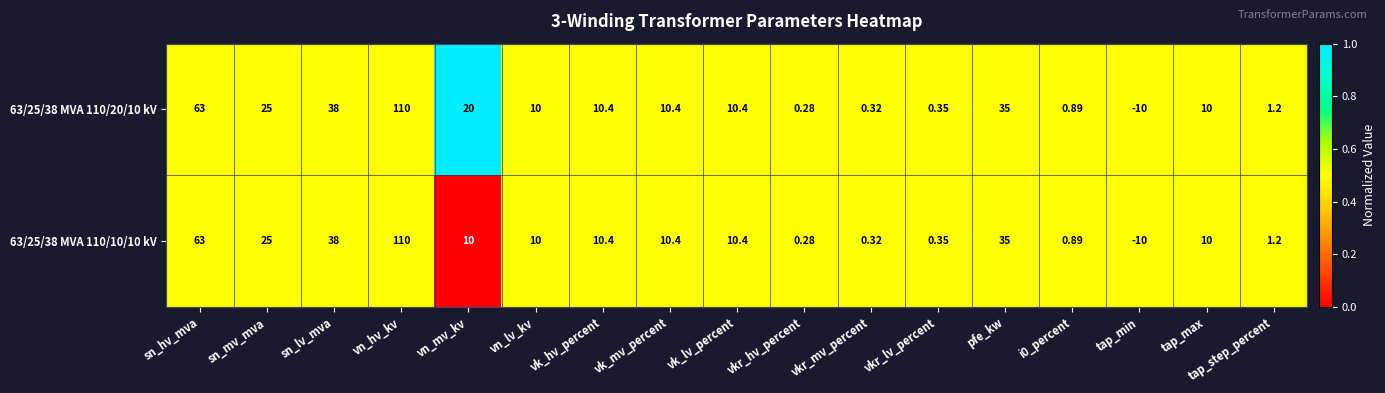

Where is 63/25/38 MVA 110/20/10 kV nearest to the value 50?

sn_lv_mva